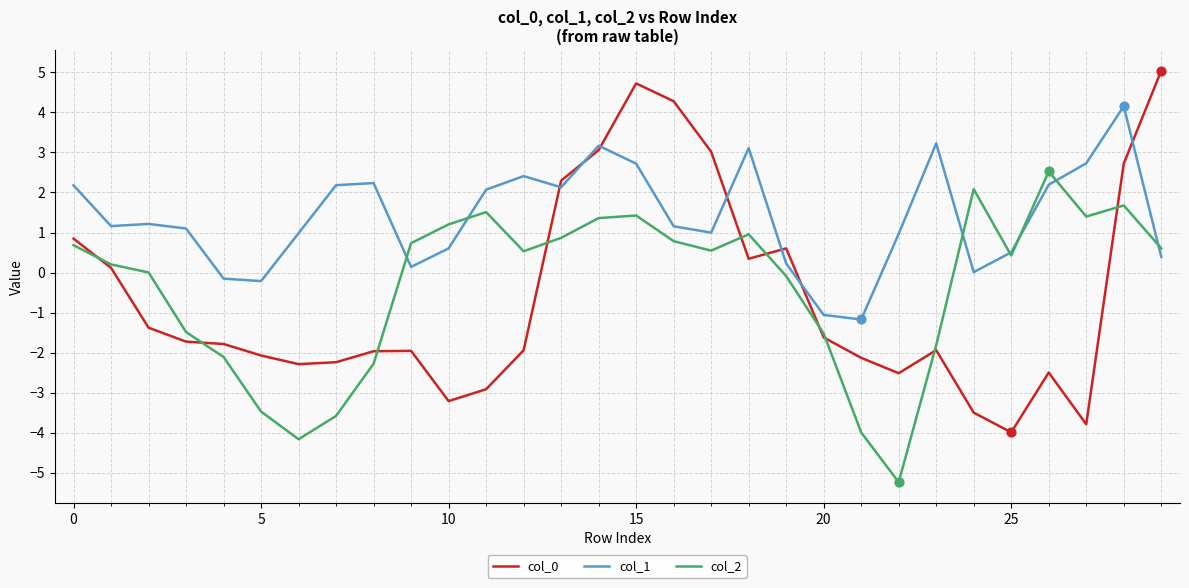

Which series has the largest total across all categories?

col_1